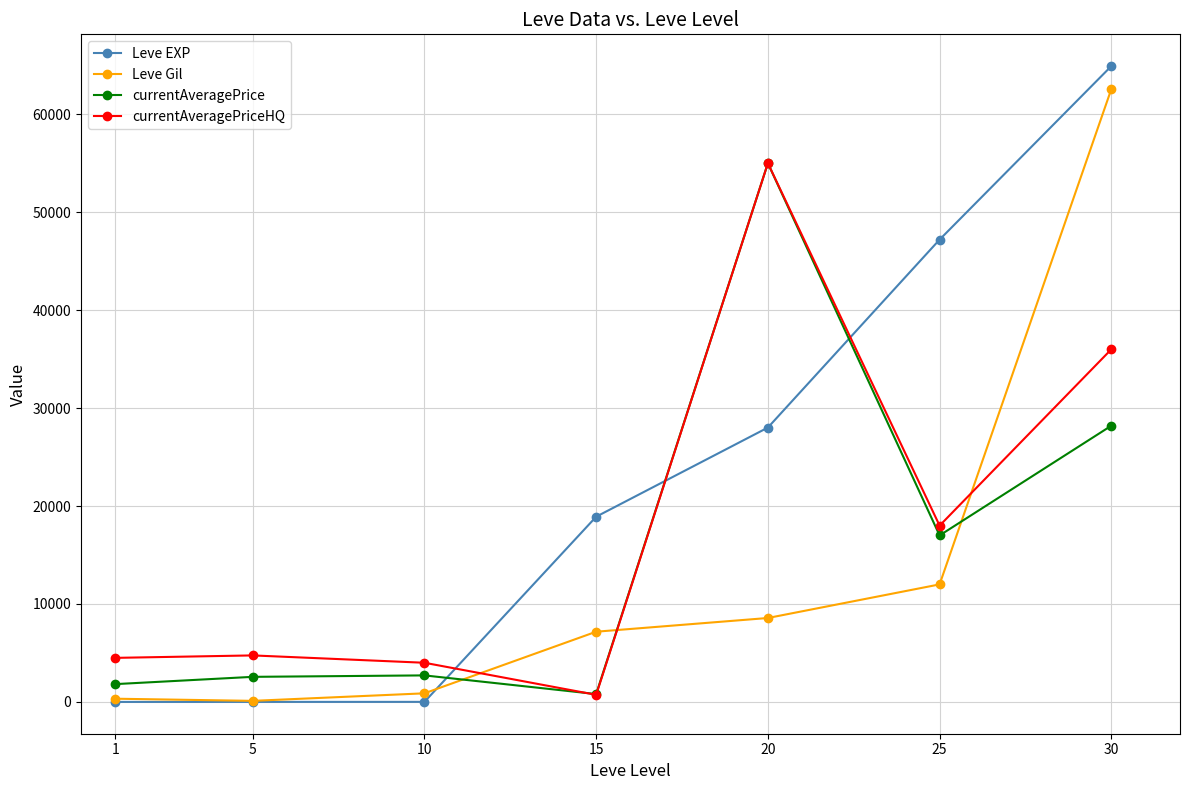

Which series has the largest range (max minus min)?

Leve EXP